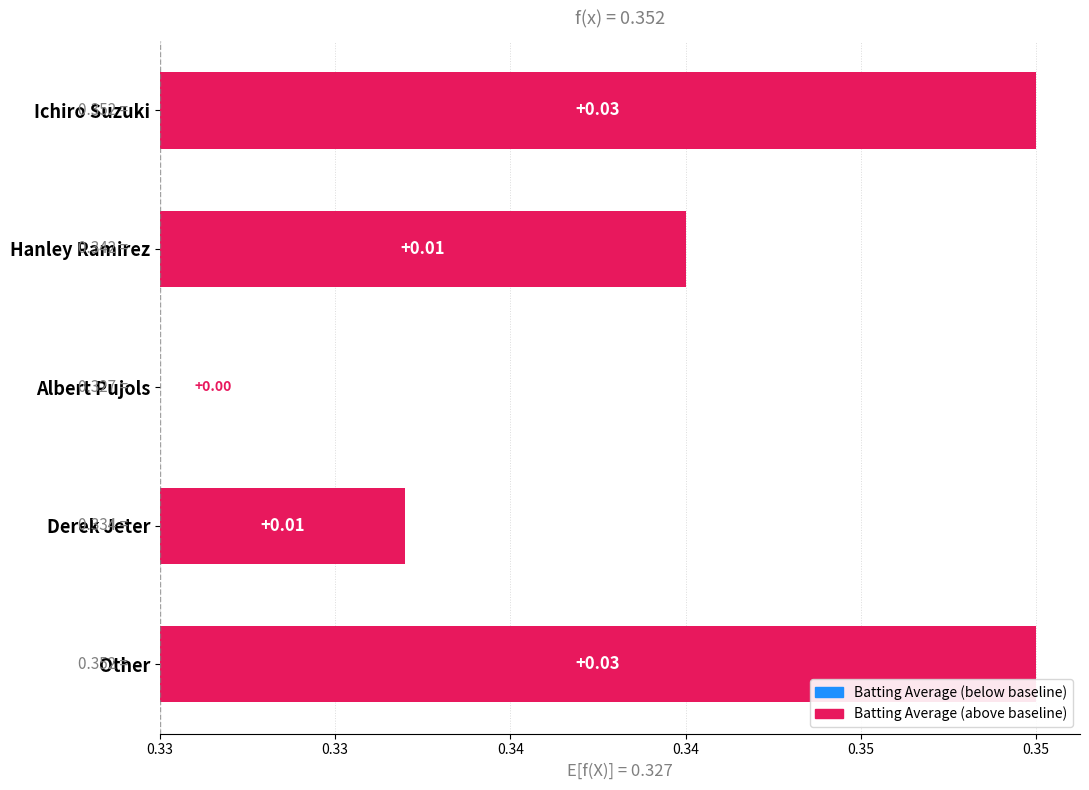

List the labels in order of value, smallest first.

Albert Pujols, Derek Jeter, Hanley Ramirez, Ichiro Suzuki, Other